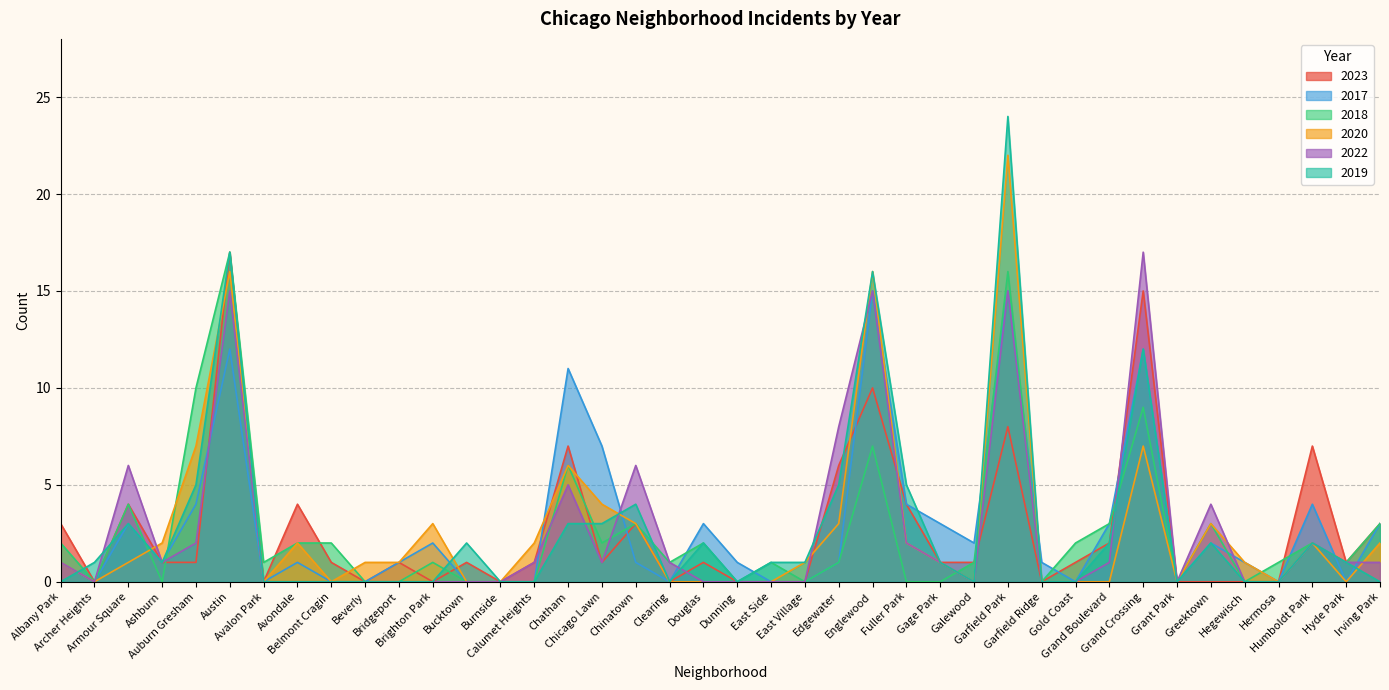

How many positive values does the 2023 series have?

26